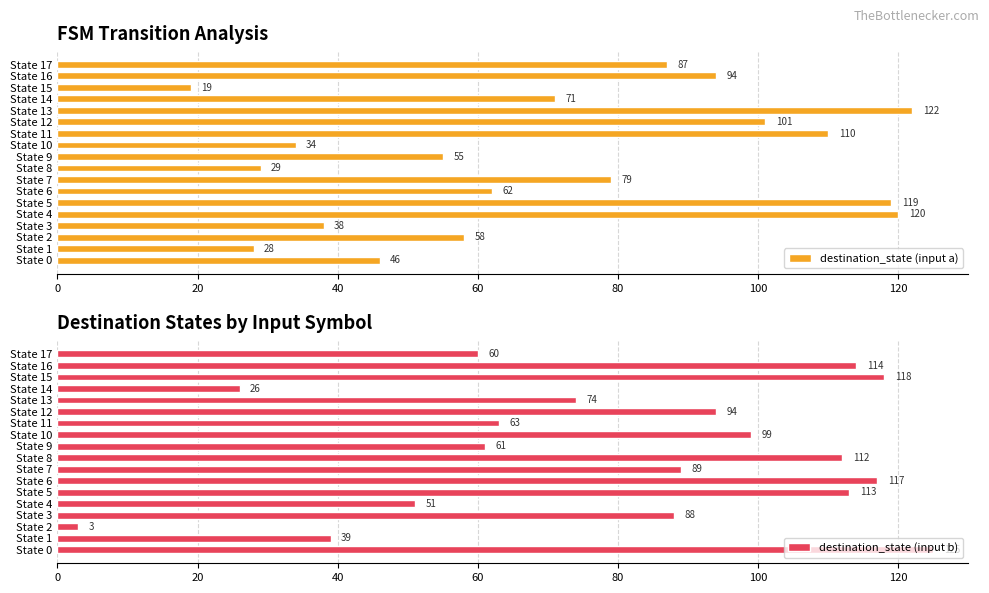

Reading right to left, transcribe all the data shown in this chart.

destination_state (input a): 87	94	19	71	122	101	110	34	55	29	79	62	119	120	38	58	28	46
destination_state (input b): 60	114	118	26	74	94	63	99	61	112	89	117	113	51	88	3	39	125